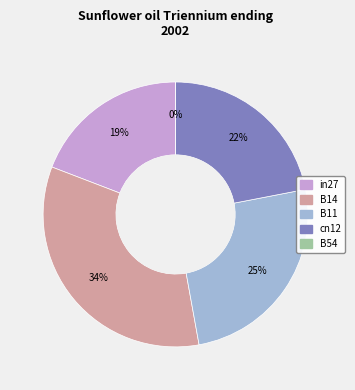

What is the largest slice in the pie chart?

B14